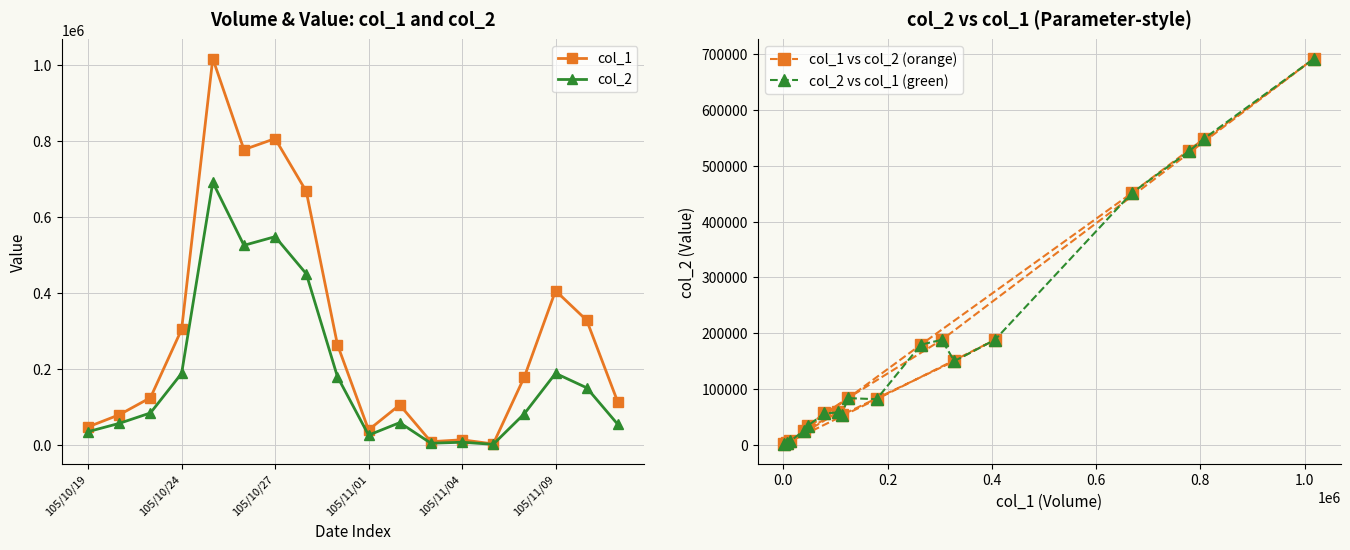

What are all the series names shown in the legend?

col_1, col_2, col_1 vs col_2 (orange), col_2 vs col_1 (green)